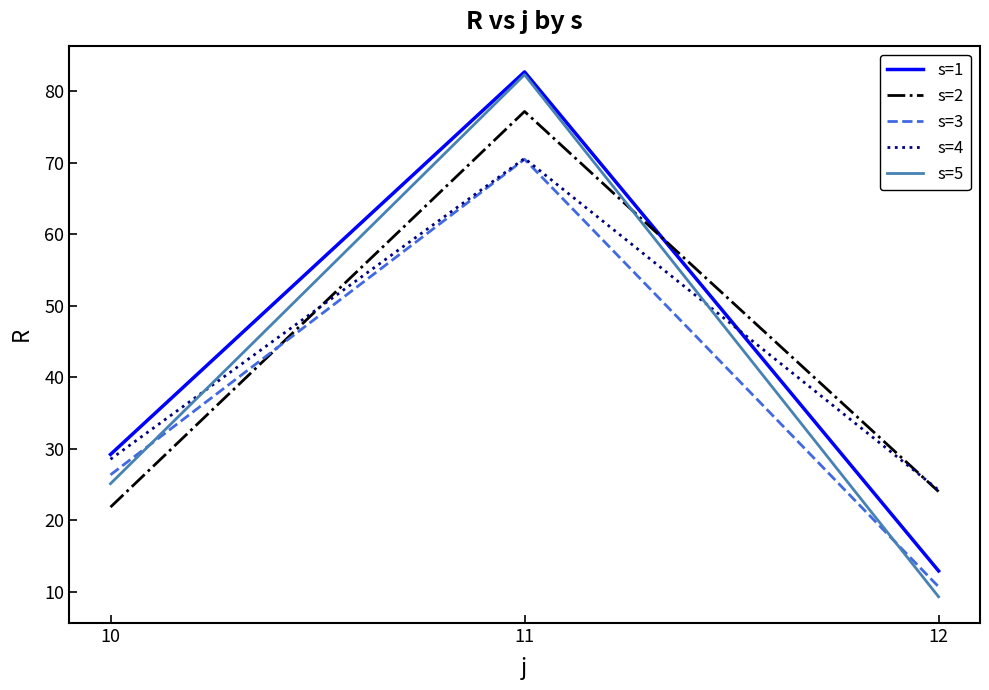

True or false: s=3 has a value of 26.3 at 10.

True